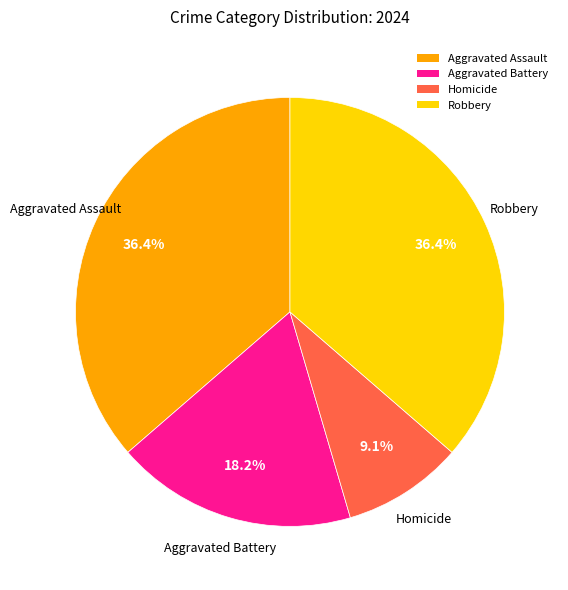

Between Robbery and Homicide, which is larger?

Robbery